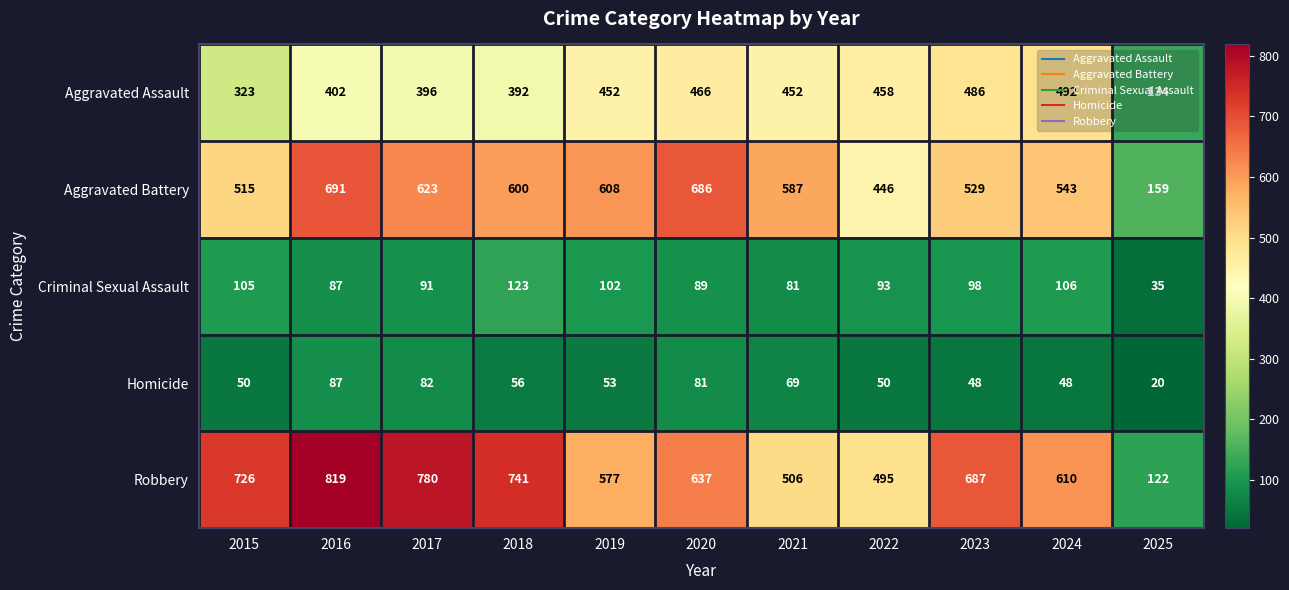

At which label is Homicide closest to 53?

2019